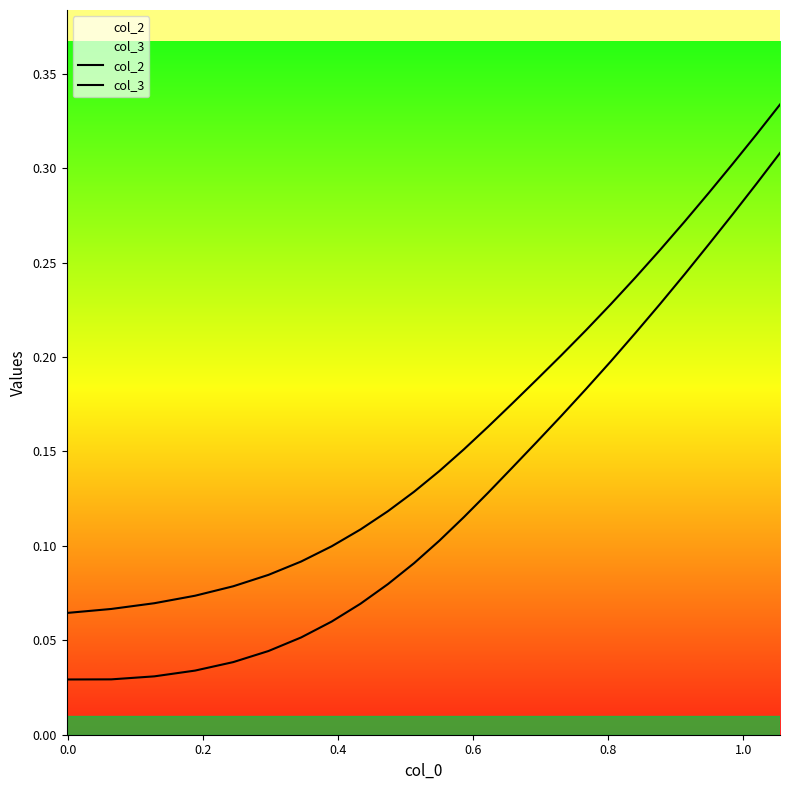

Does the chart display data point markers on the line(s)?

No